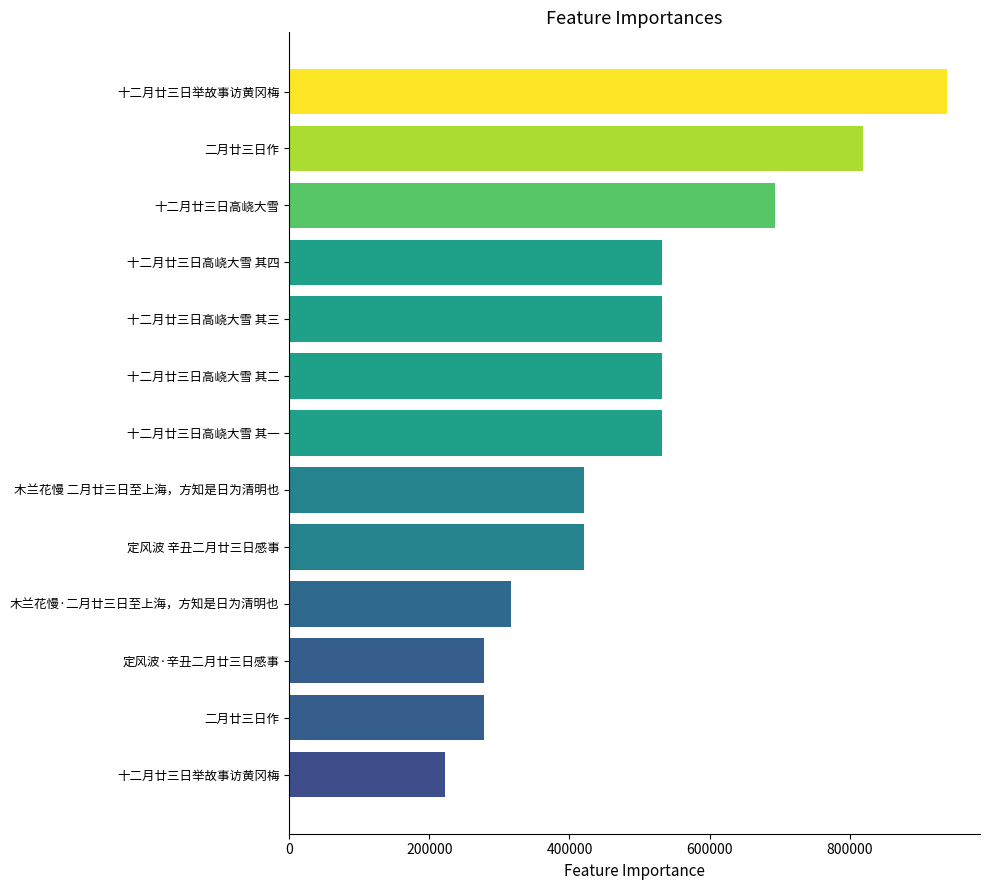

Does the chart contain stacked bars?

No